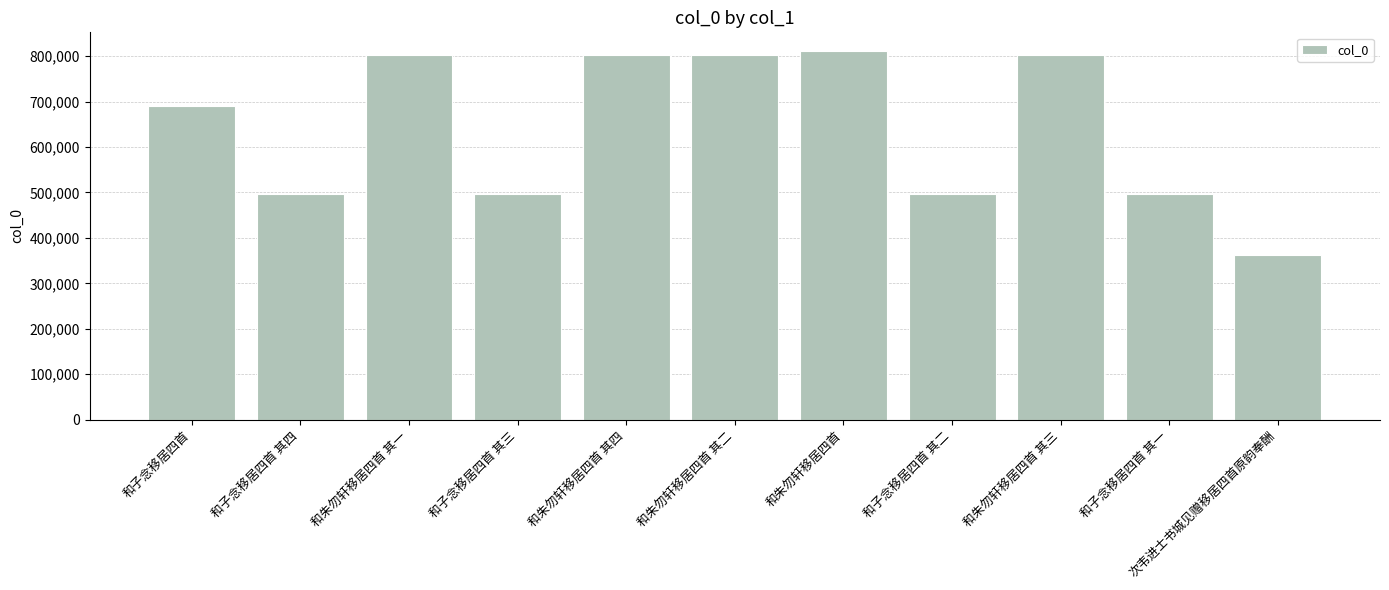

What is the sum of the values at 和朱勿轩移居四首 其四 and 和朱勿轩移居四首 其三?

1606451